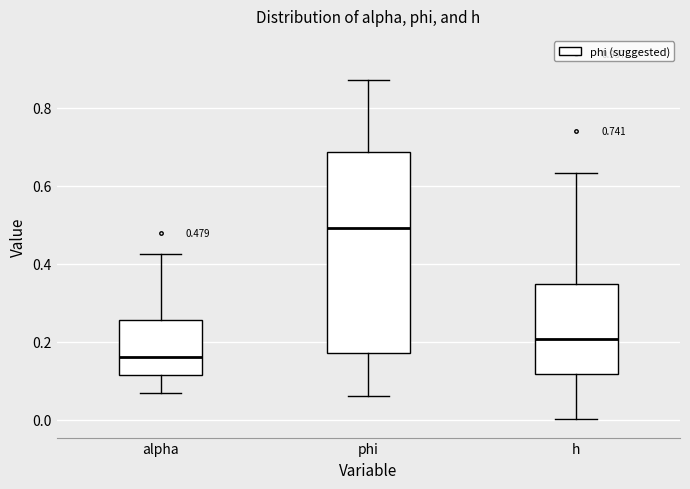

Comparing the boxes themselves (not the whiskers), which one is the tallest?

phi